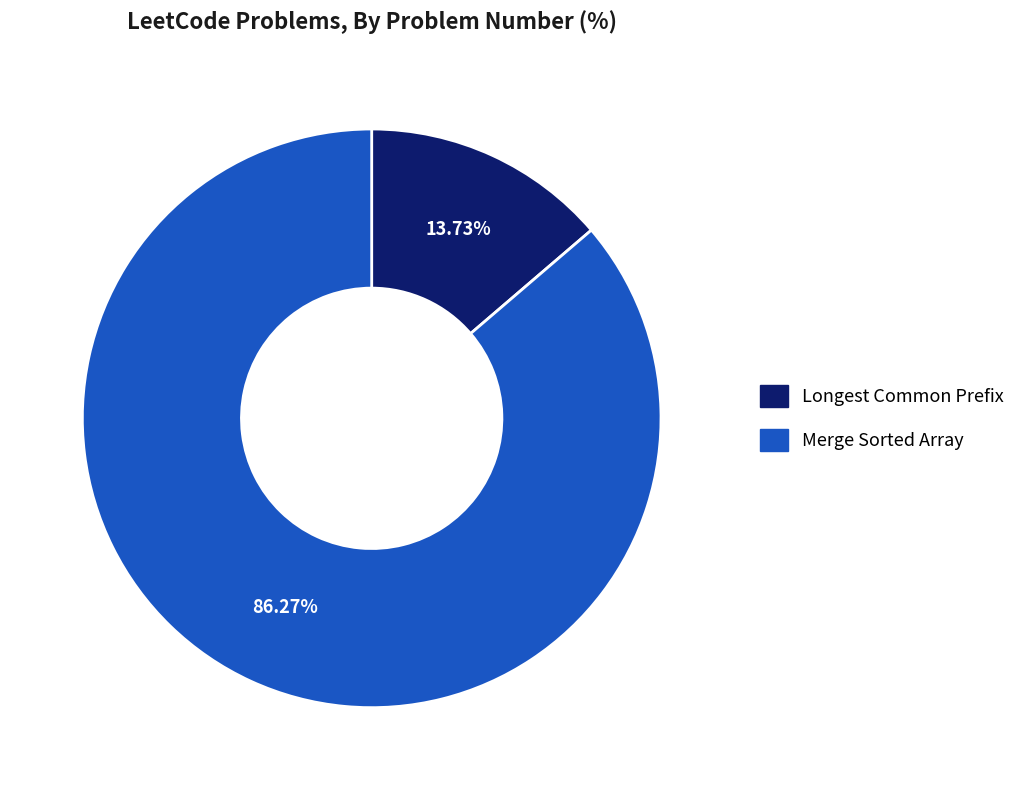

Which category has the smallest portion of the pie?

Longest Common Prefix